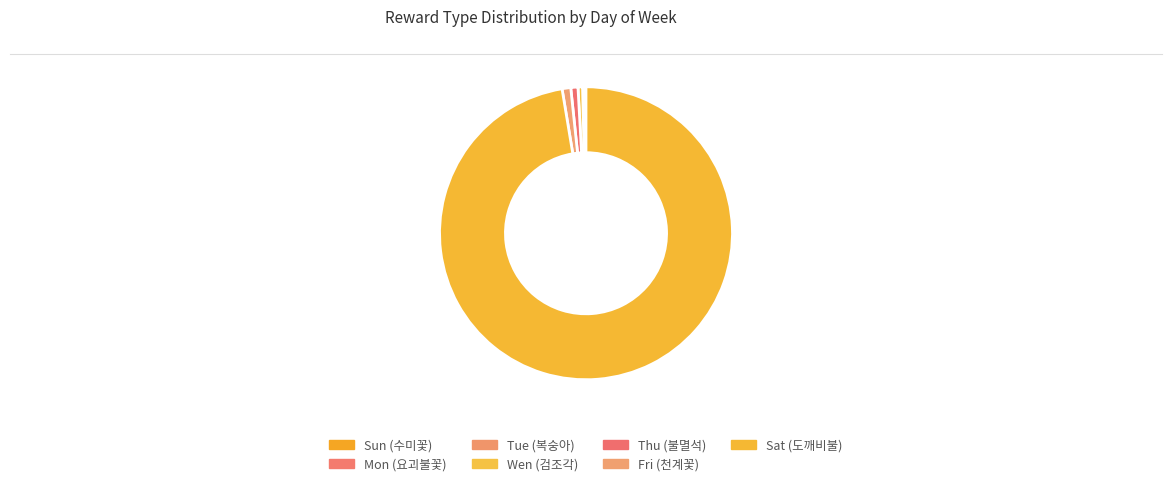

Rank the categories by value from highest to lowest.

Sat (도깨비불), Fri (천계꽃), Thu (불멸석), Wen (검조각), Tue (복숭아), Mon (요괴불꽃), Sun (수미꽃)